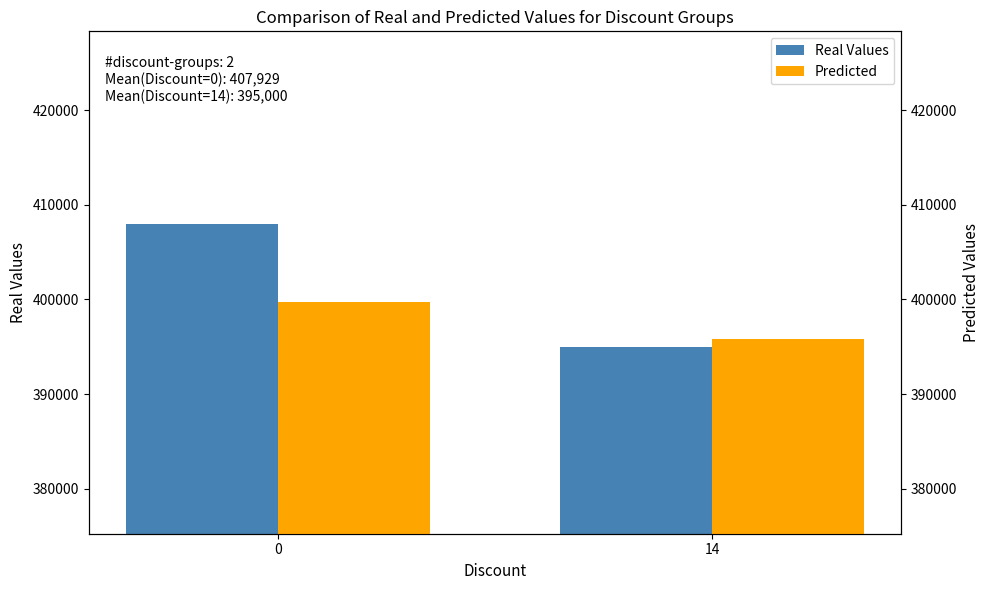

Reading left to right, extract all data points from this chart.

Real Values: 407928.6	395000.0
Predicted: 399770.0	395790.0